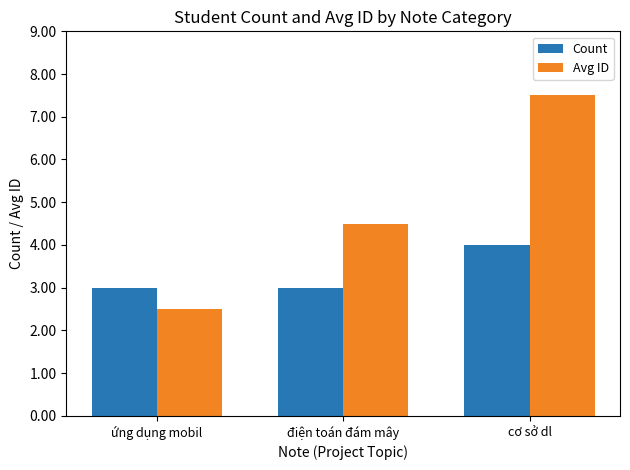

Where is Avg ID nearest to the value 5?

điện toán đám mây